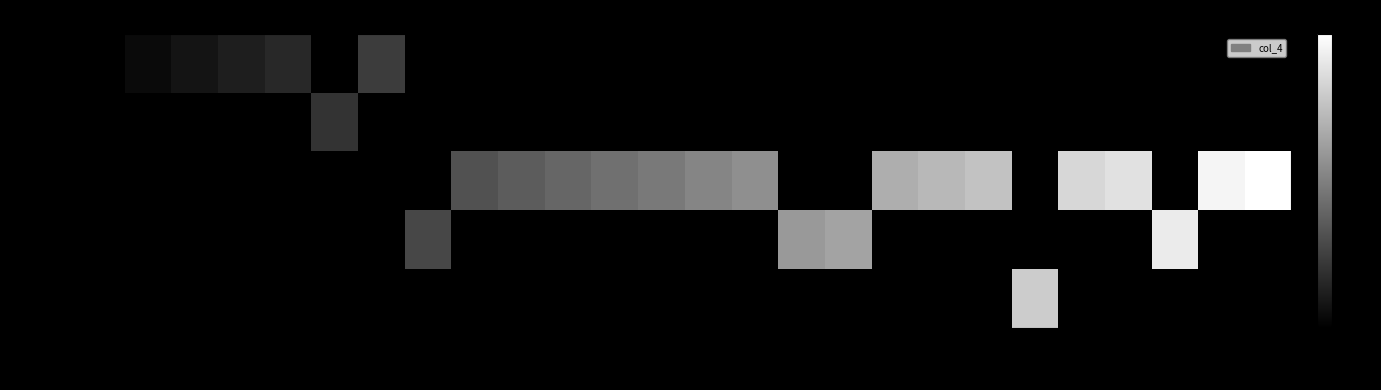

Which has a higher value, Fr1 or EL4?

EL4